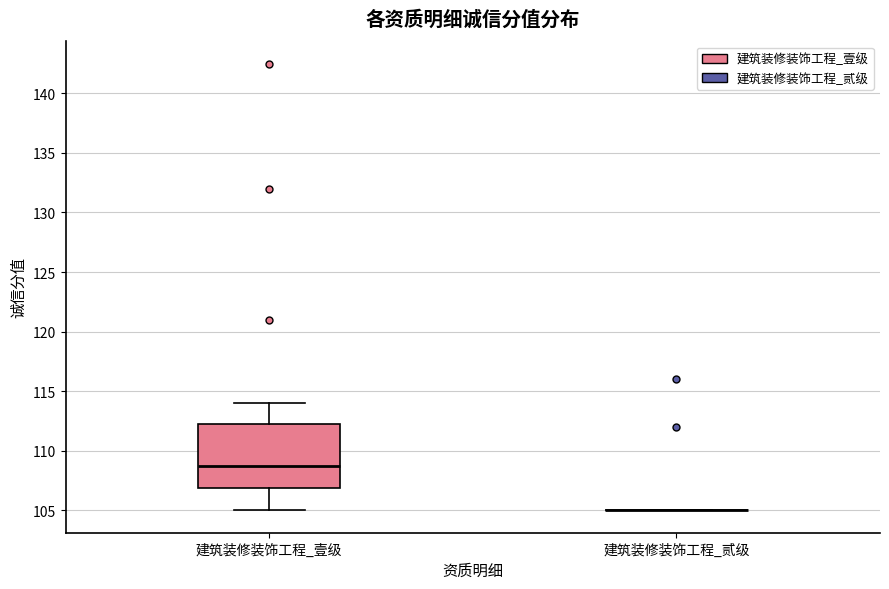

Comparing the boxes themselves (not the whiskers), which one is the tallest?

建筑装修装饰工程_壹级